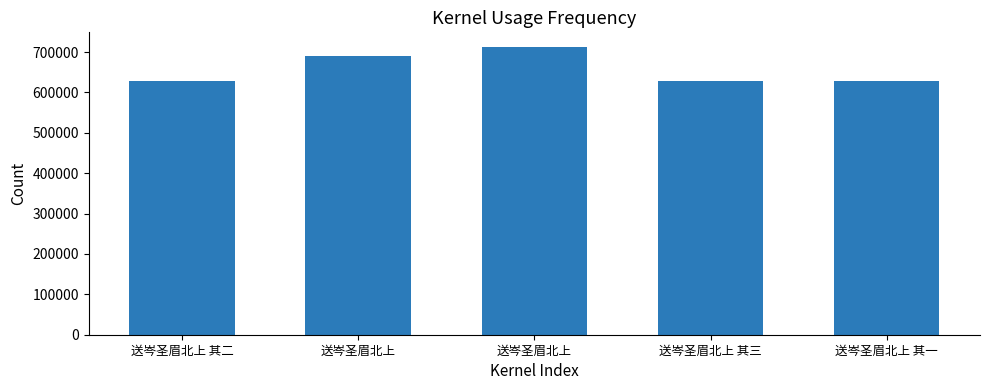

How many bars are there in total?

5